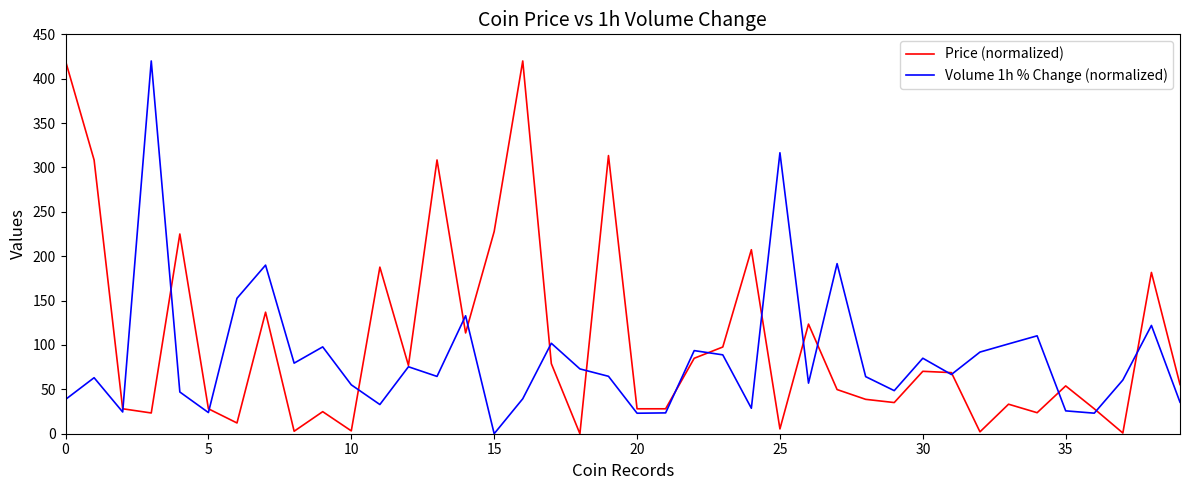

Which series has the largest total across all categories?

Price (normalized)